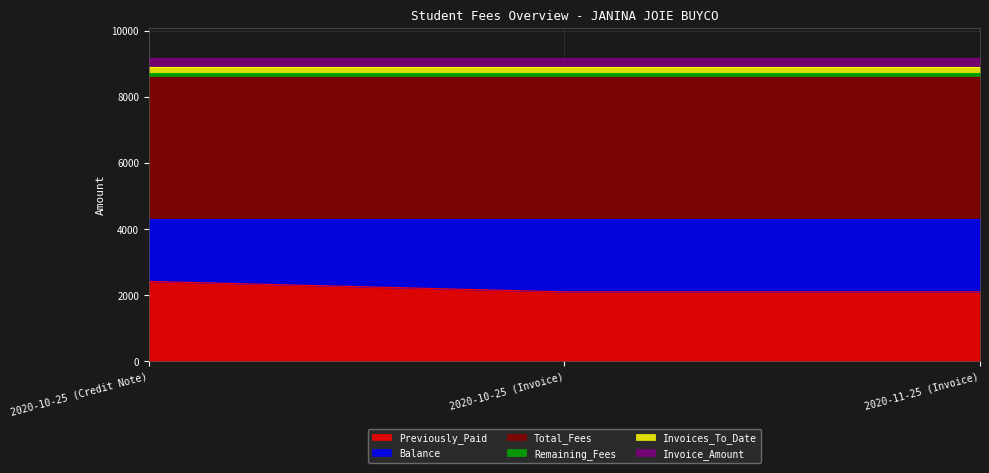

Rank the categories by Balance value from highest to lowest.

2020-10-25 (Invoice), 2020-11-25 (Invoice), 2020-10-25 (Credit Note)